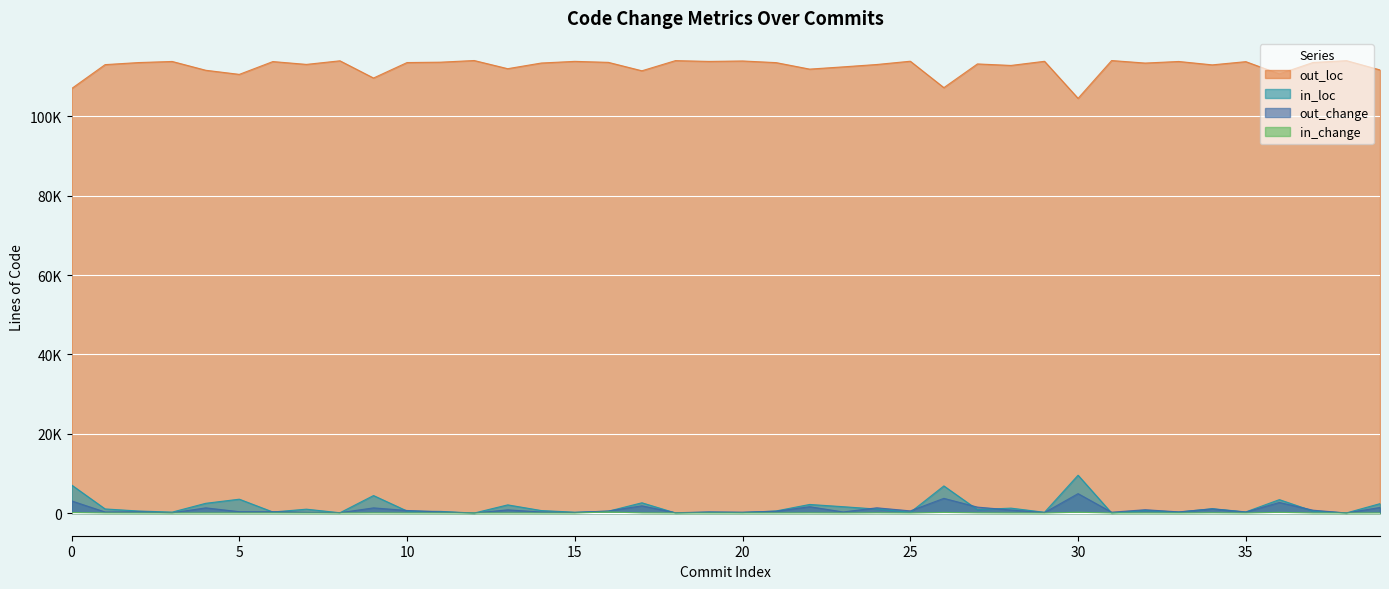

The in_loc series shows 128 at 20. True or false?

True